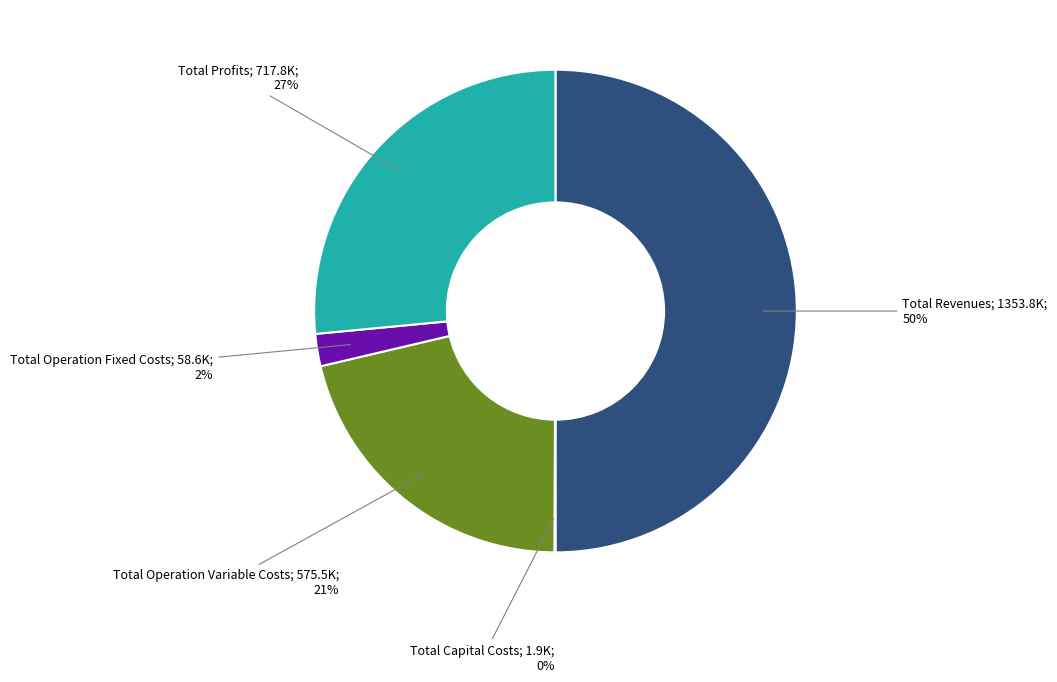

To the nearest percent, what is the average slice percentage?

20%